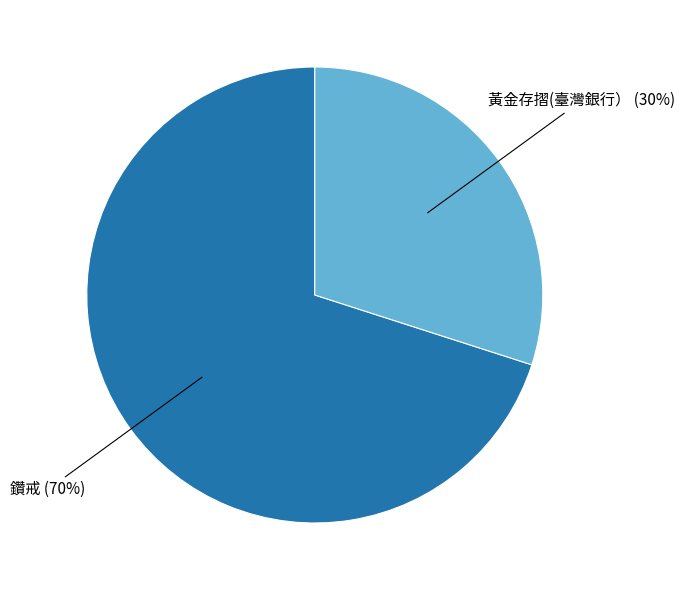

To the nearest percent, what percentage of the pie is 黃金存摺(臺灣銀行）?

30%